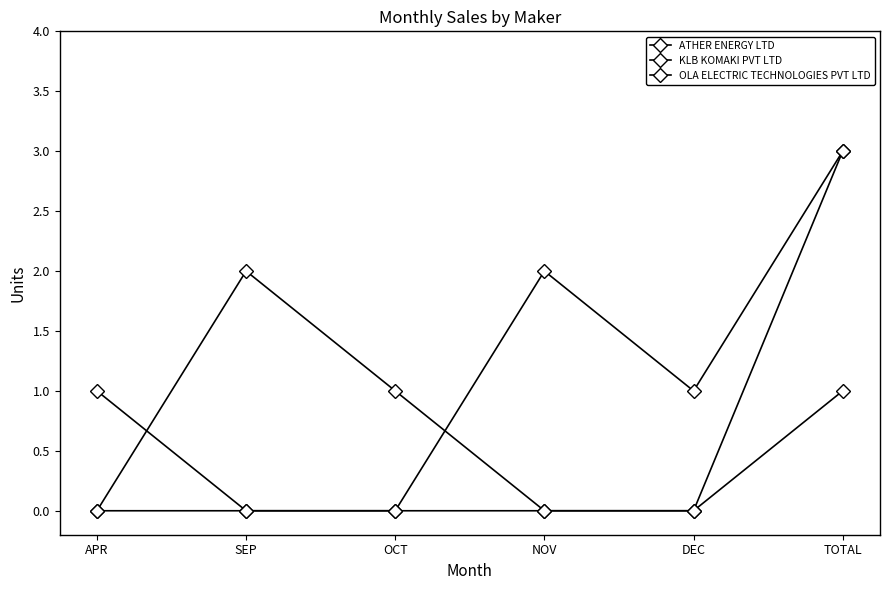

The ATHER ENERGY LTD series shows -1 at APR. True or false?

False